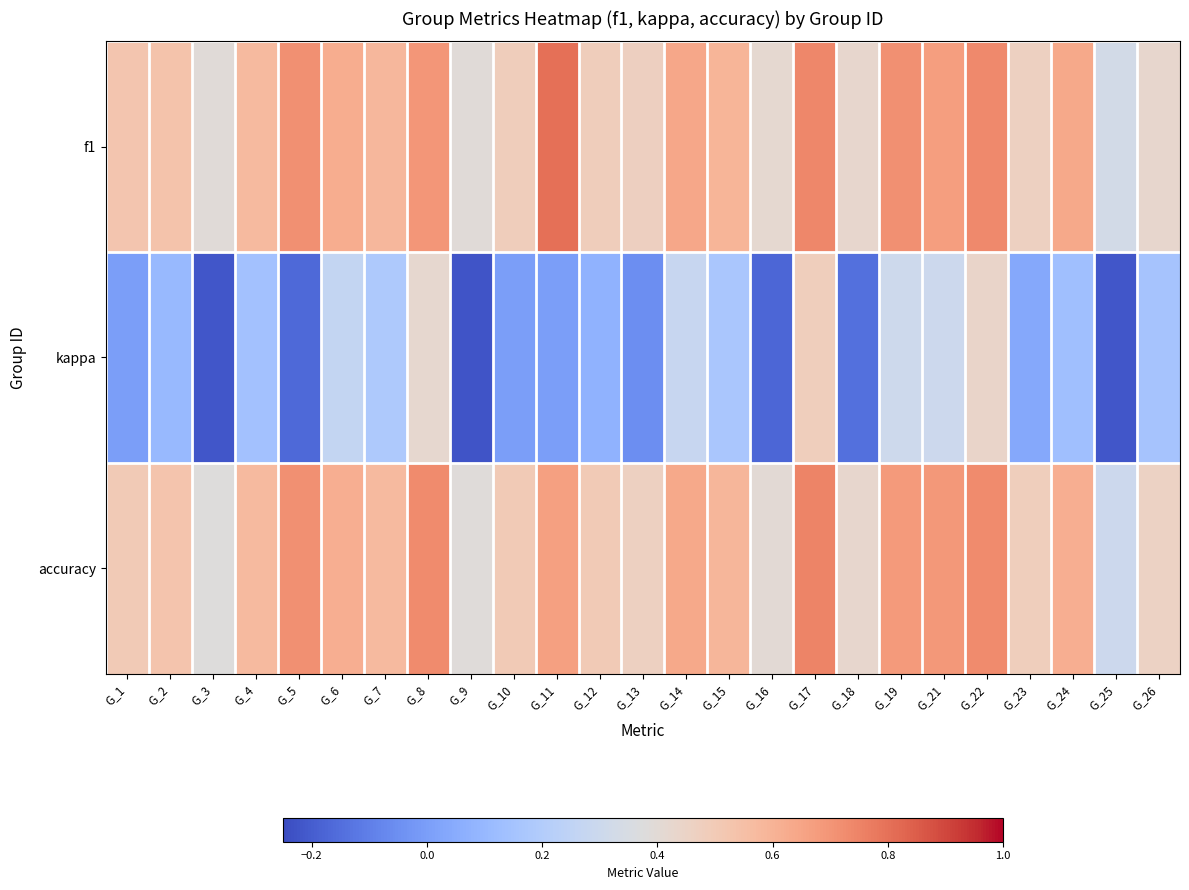

What is the total value across all series at G_22?

1.9